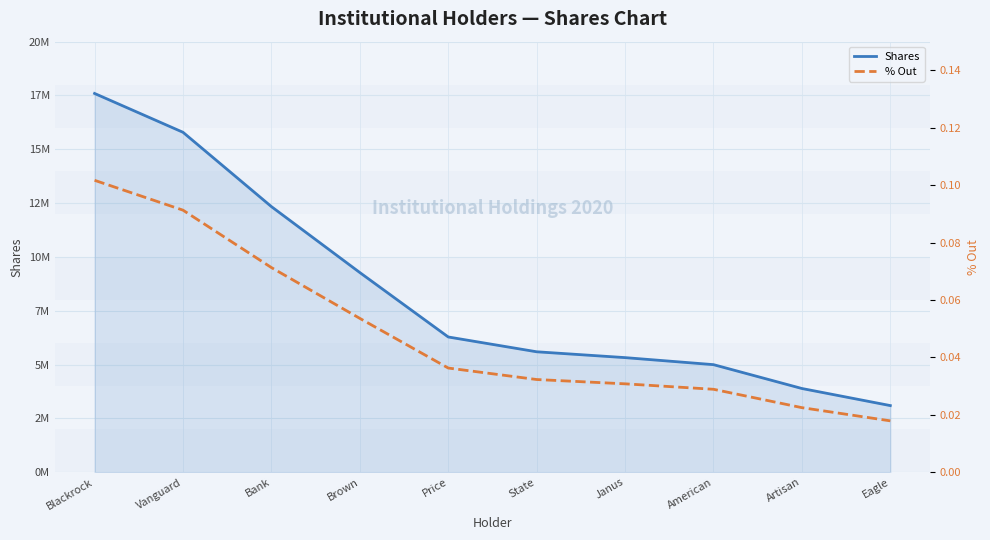

List the series in order of their overall mean, lowest first.

% Out, Shares